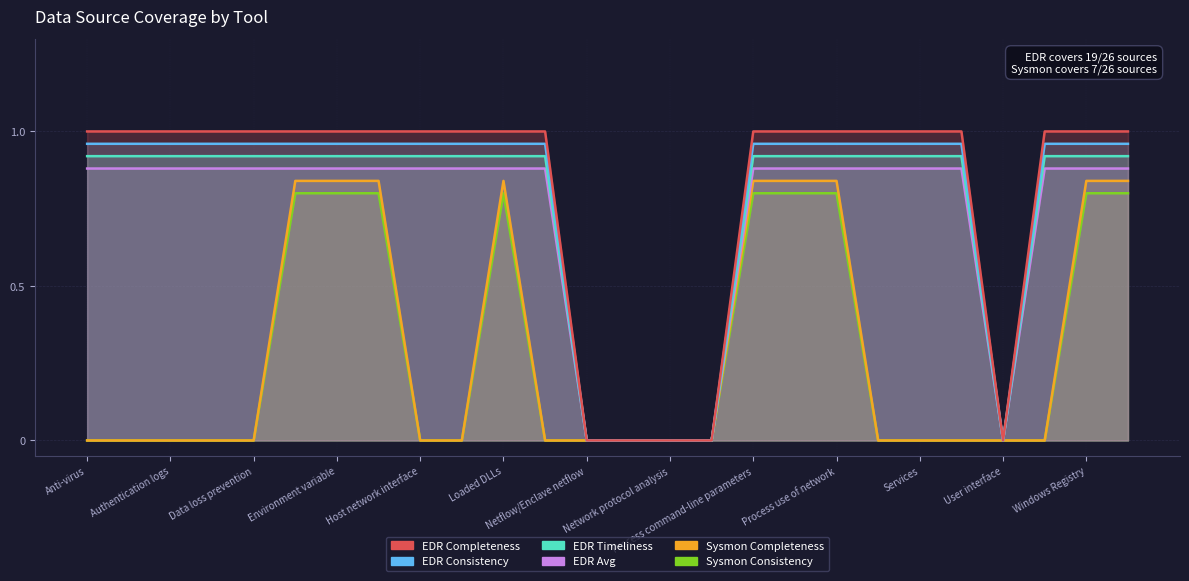

What is the label of the 5th point from the left?

Data loss prevention